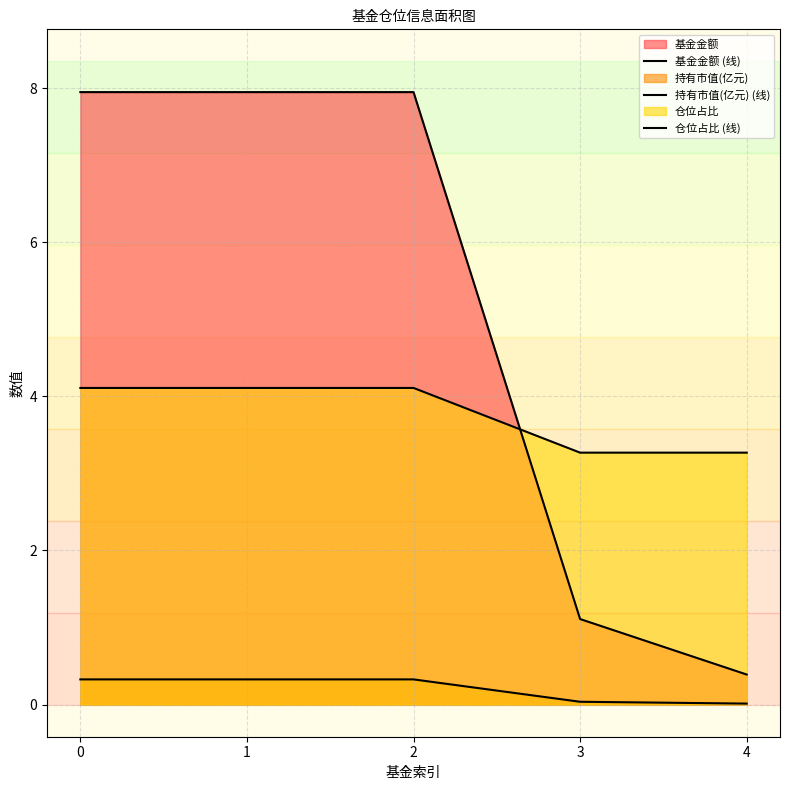

Between 4 and 1, which is larger?

1